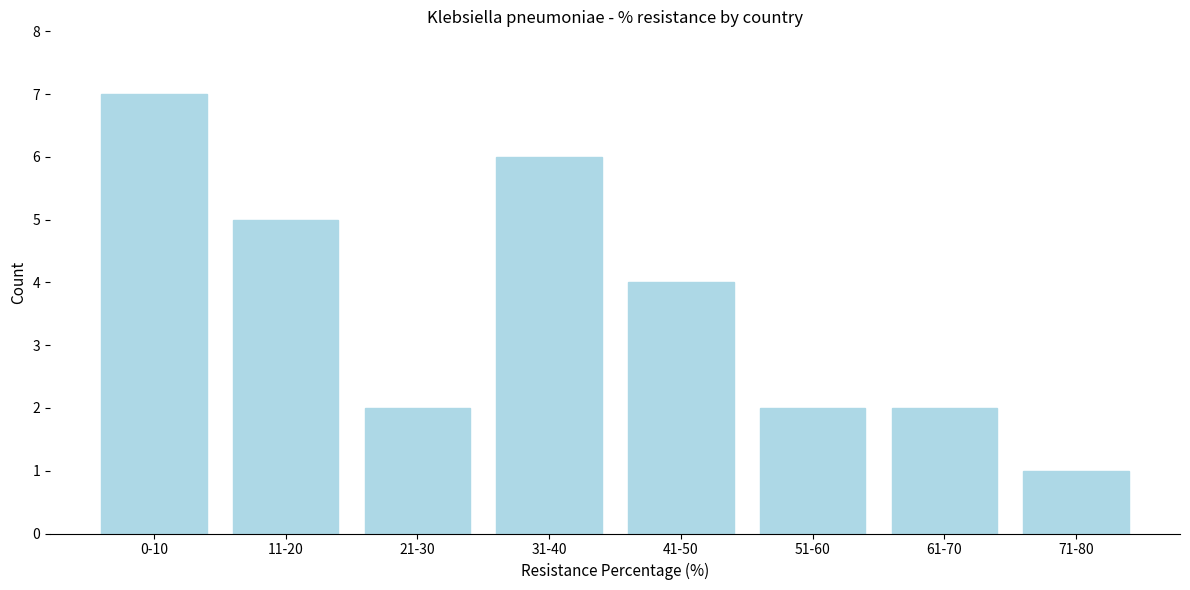

Reading right to left, extract all data points from this chart.

1	2	2	4	6	2	5	7